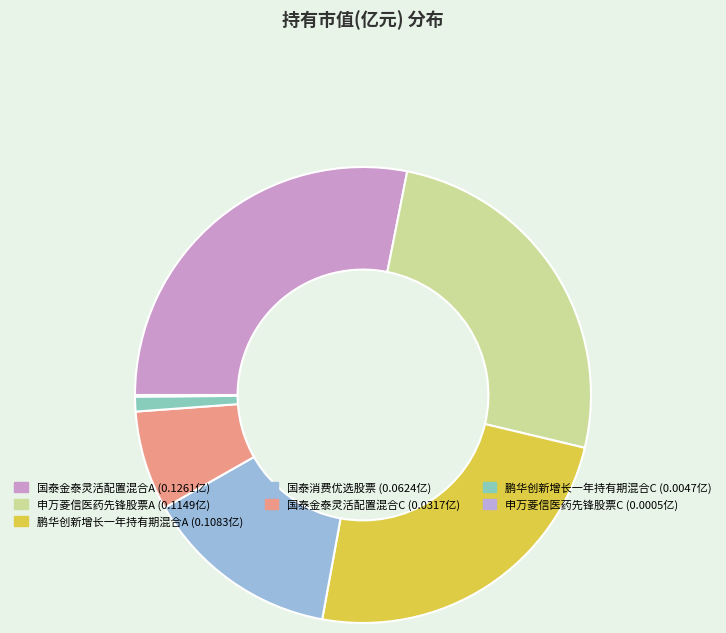

What portion of the pie excludes 鹏华创新增长一年持有期混合A?

75.9%